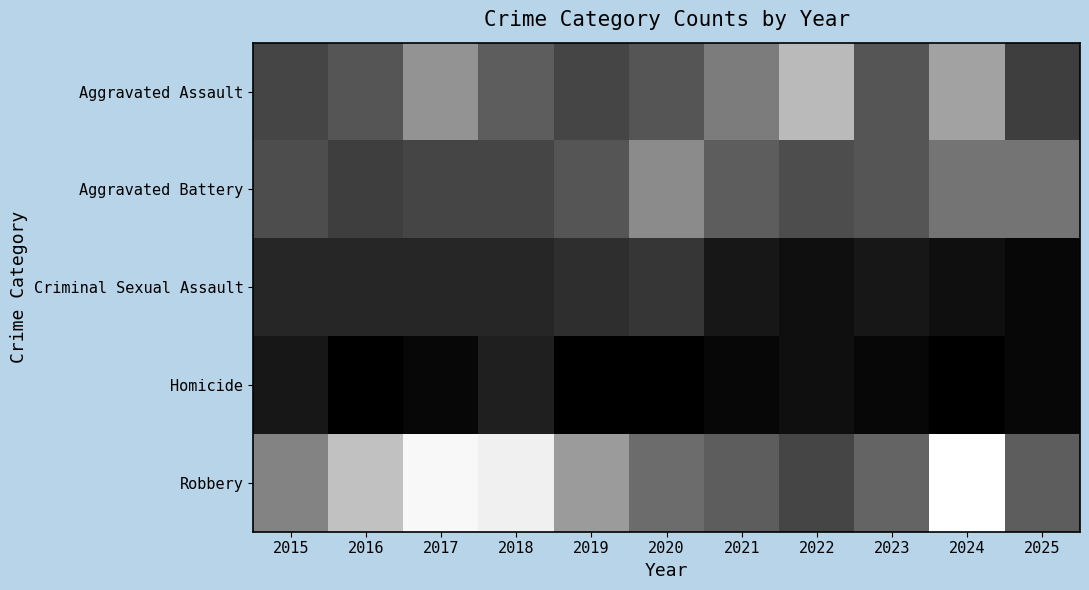

At which category is the sum across all series the highest?

2024